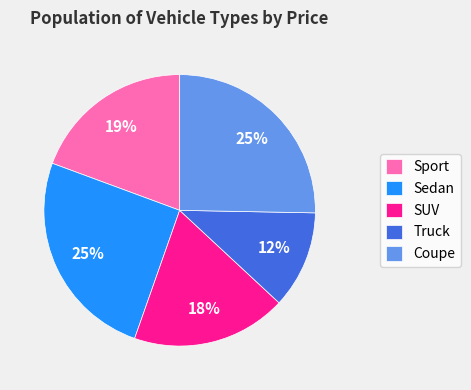

Is it true that Sedan is 20% of the pie?

False